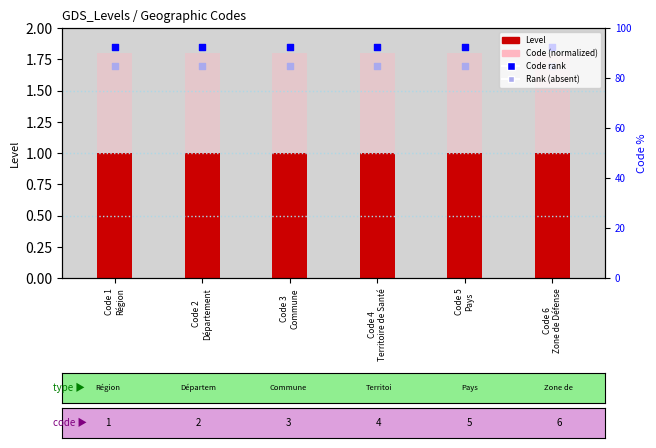

At how many categories does at least one series exceed 1?

6